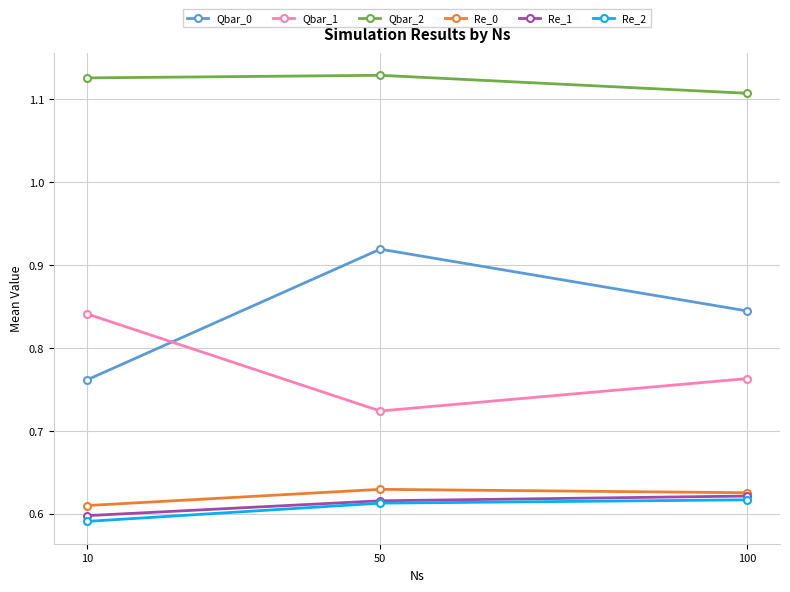

At which label does Qbar_0 reach its minimum?

10